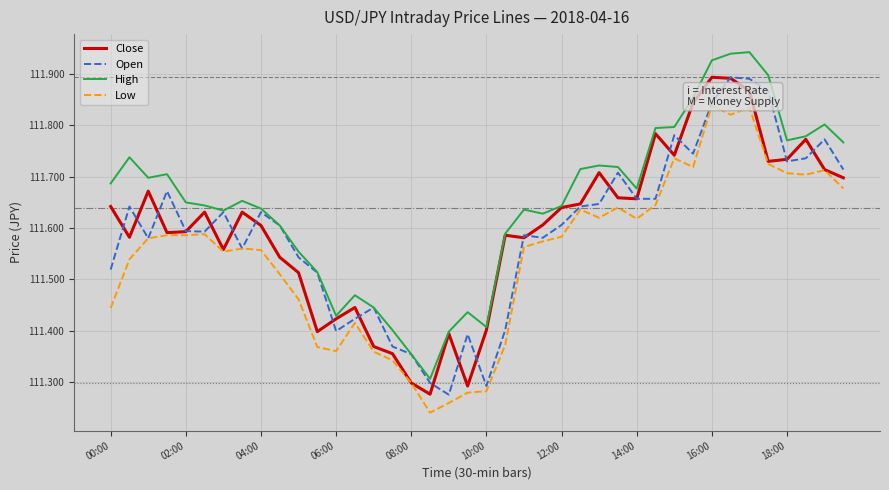

What are all the series names shown in the legend?

Close, Open, High, Low